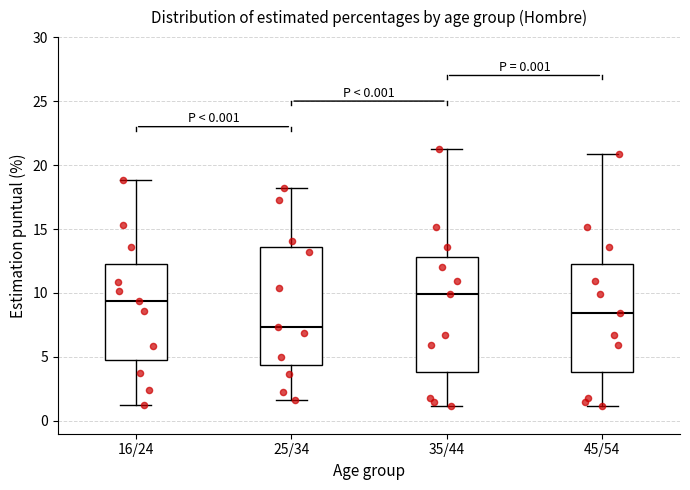

Reading left to right, read every box against the y-axis: the position of its median line, the range the box covers, and the ends of its whiskers. The values are not printed on the chart, so give them approximately, as read against the axis.

16/24: median 9.5, box 5.0 to 12.5, whiskers 1.0 to 19.0
25/34: median 7.5, box 4.5 to 13.5, whiskers 1.5 to 18.0
35/44: median 10.0, box 4.0 to 13.0, whiskers 1.0 to 21.0
45/54: median 8.5, box 4.0 to 12.0, whiskers 1.0 to 21.0